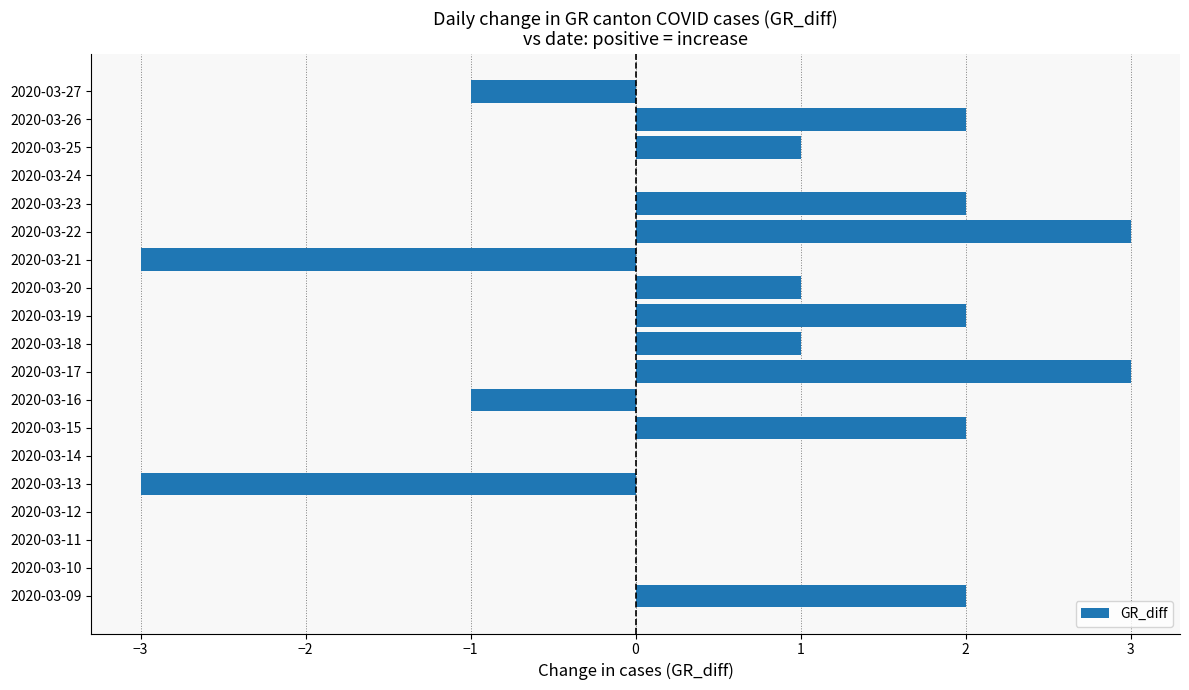

The chart shows a value of 2 at 2020-03-26. True or false?

True